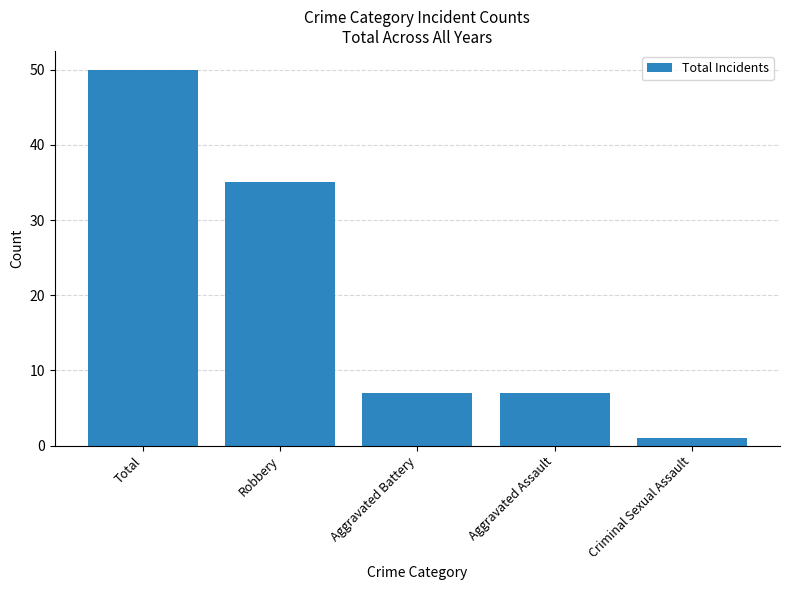

What is the difference between the maximum and second lowest values?

43